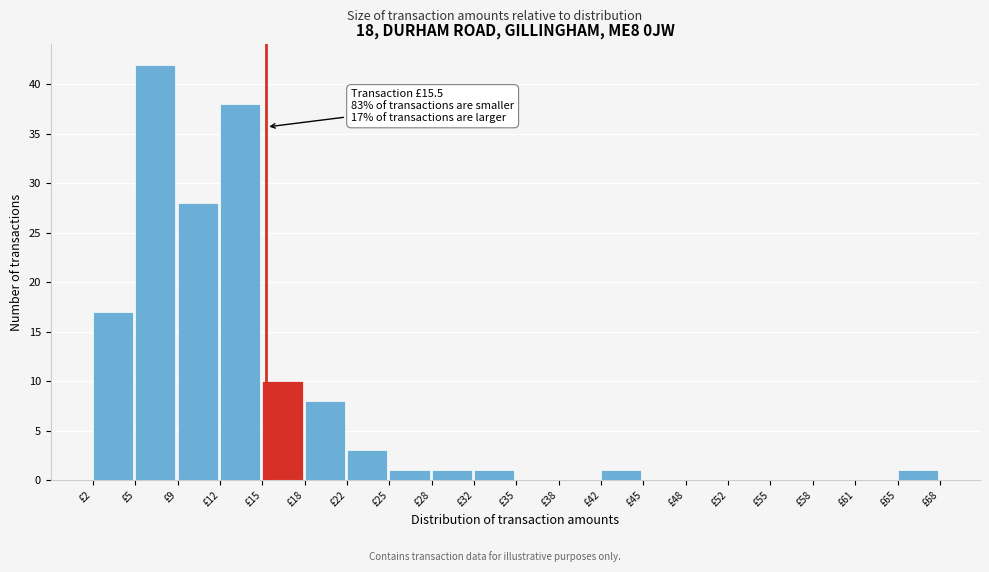

Which range on the x-axis has the tallest bar?

5.5 to 8.5